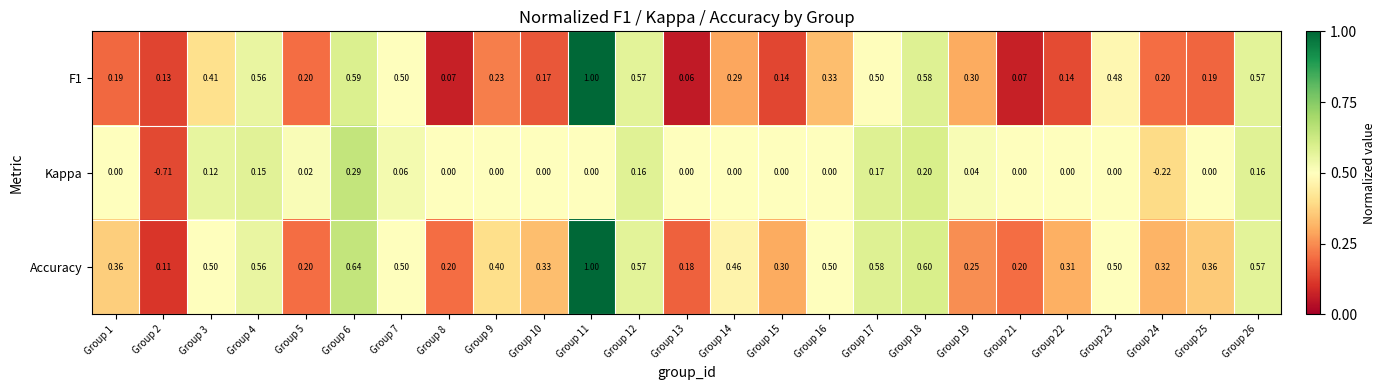

Is the value of Kappa at Group 21 greater than the value of F1 at Group 25?

No